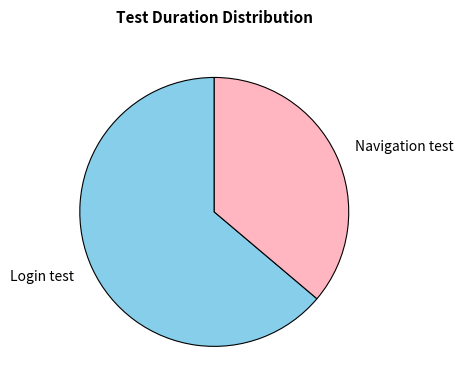

How many slices are in this pie chart?

2